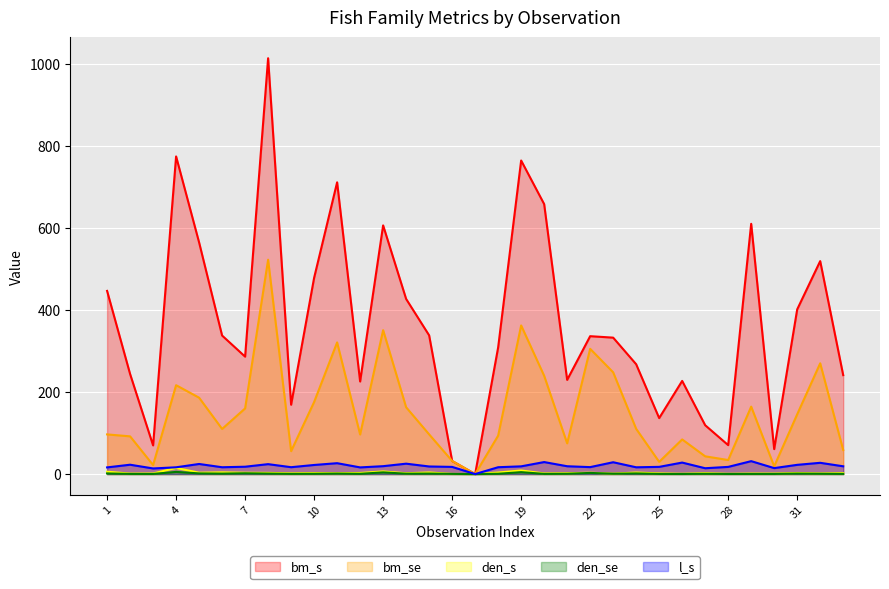

What is the total value across all series at 9?

244.2